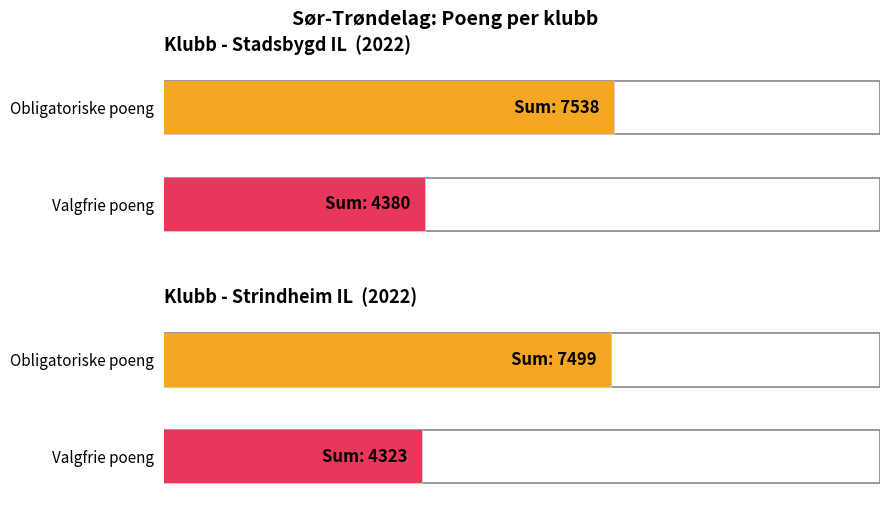

Reading right to left, transcribe all the data shown in this chart.

Obligatoriske poeng: 7499	7538
Valgfrie poeng: 4323	4380